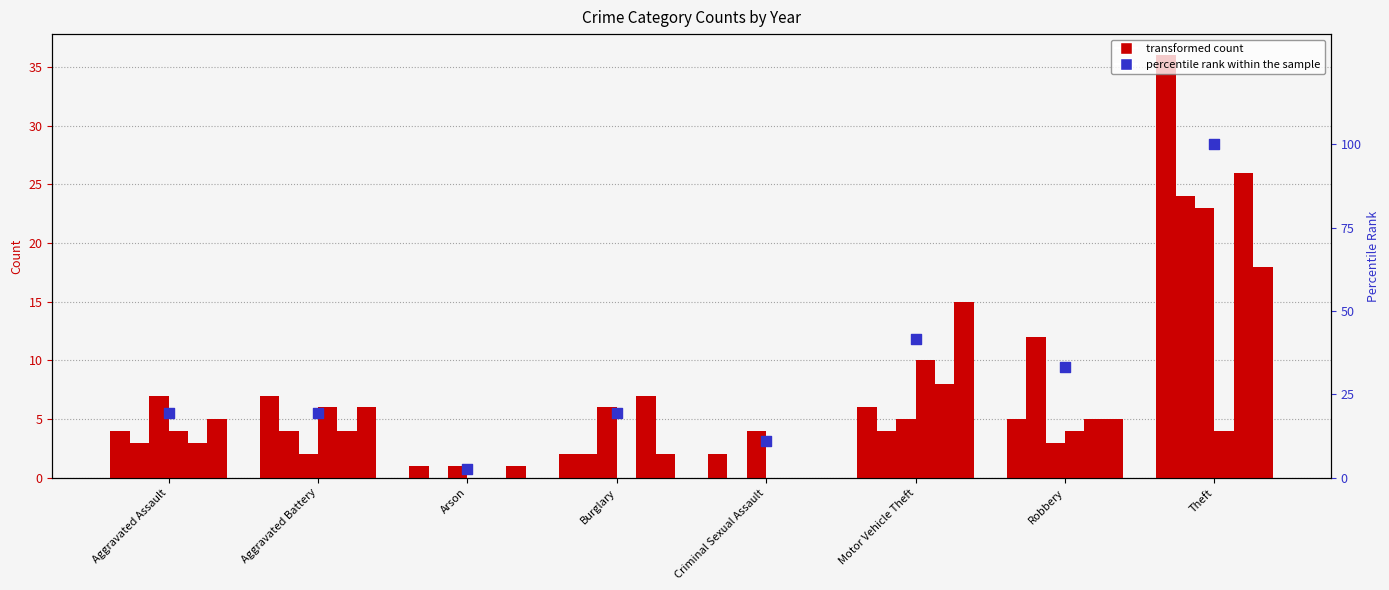

Which has a higher value, Aggravated Battery or Aggravated Assault?

Aggravated Battery